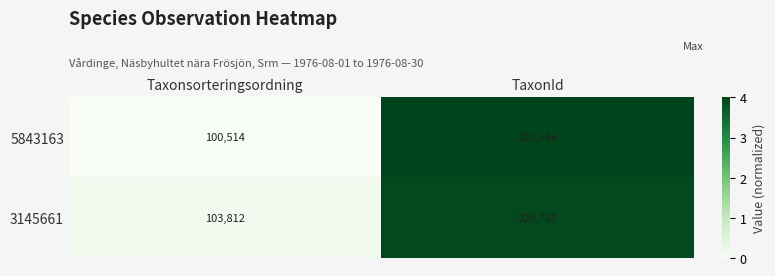

Rank the series by their average value, from highest to lowest.

3145661, 5843163